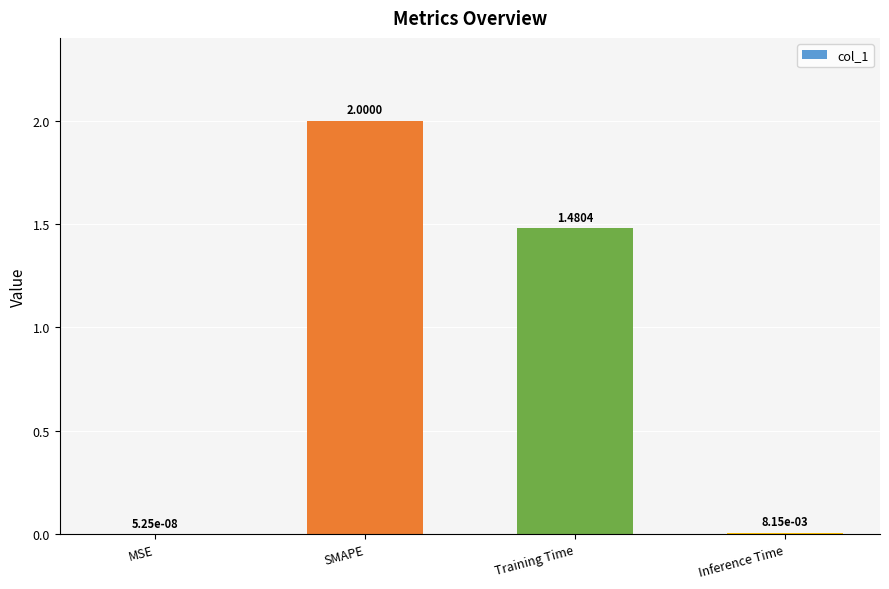

True or false: the data shows 2.0 at Training Time.

False